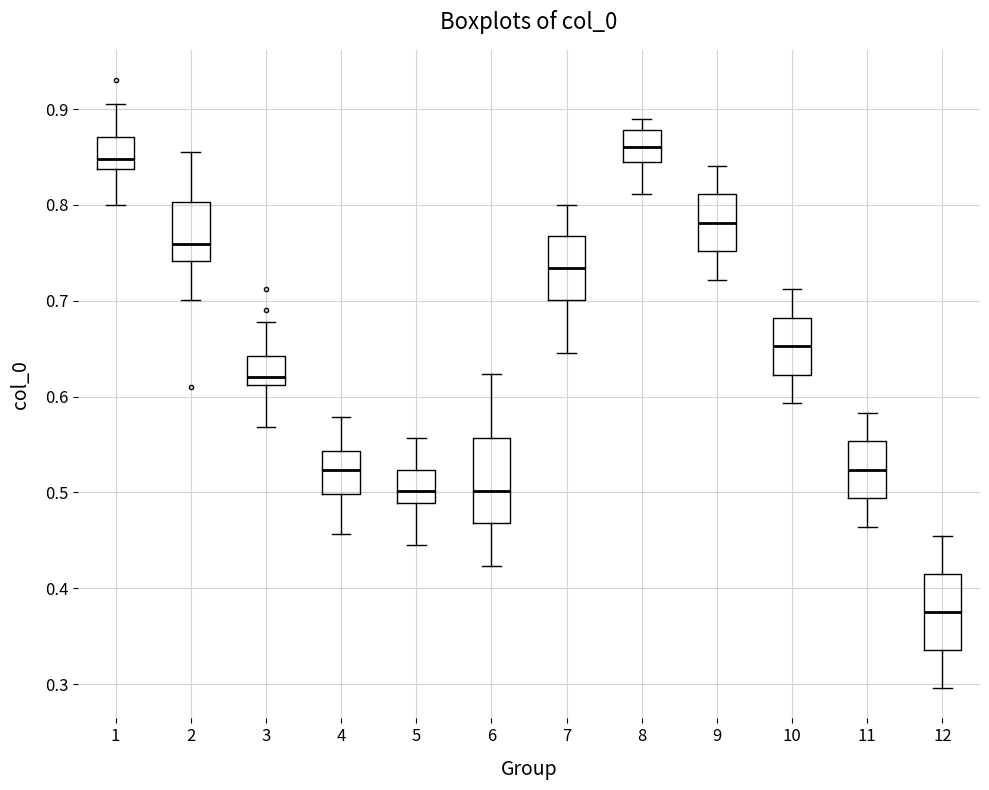

Reading left to right, transcribe this box plot: for each box, give where its median line is, the range the box spans, and where its two whiskers end, as read against the y-axis. The values are not printed on the chart, so give them approximately, as read against the axis.

1: median 0.85, box 0.84 to 0.87, whiskers 0.80 to 0.91
2: median 0.76, box 0.74 to 0.80, whiskers 0.70 to 0.86
3: median 0.62, box 0.61 to 0.64, whiskers 0.57 to 0.68
4: median 0.52, box 0.50 to 0.54, whiskers 0.46 to 0.58
5: median 0.50, box 0.49 to 0.52, whiskers 0.45 to 0.56
6: median 0.50, box 0.47 to 0.56, whiskers 0.42 to 0.62
7: median 0.73, box 0.70 to 0.77, whiskers 0.65 to 0.80
8: median 0.86, box 0.84 to 0.88, whiskers 0.81 to 0.89
9: median 0.78, box 0.75 to 0.81, whiskers 0.72 to 0.84
10: median 0.65, box 0.62 to 0.68, whiskers 0.59 to 0.71
11: median 0.52, box 0.49 to 0.55, whiskers 0.46 to 0.58
12: median 0.38, box 0.34 to 0.41, whiskers 0.30 to 0.45